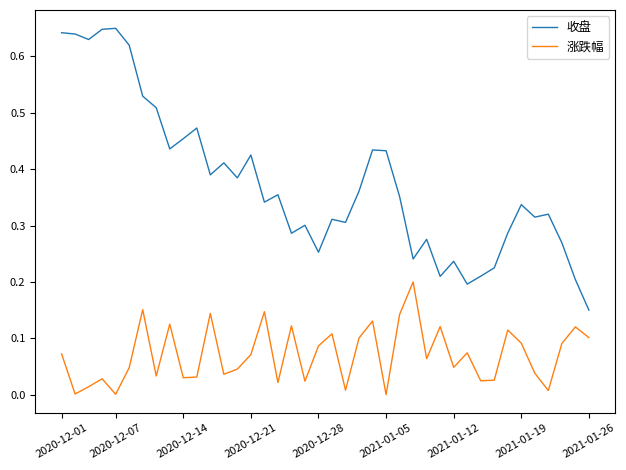

Which series has the largest range (max minus min)?

收盘